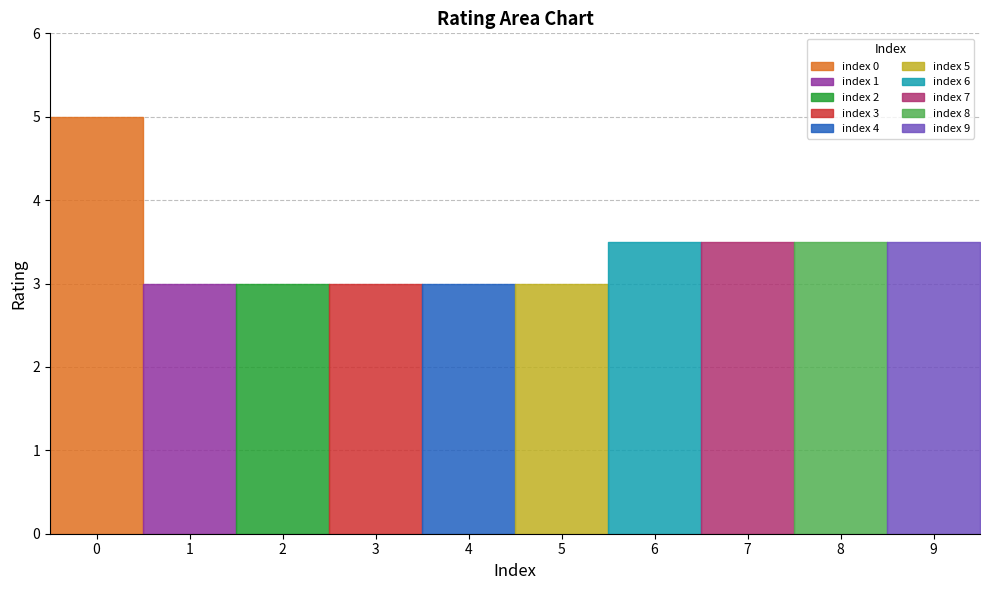

Where is the data nearest to the value 4?

6